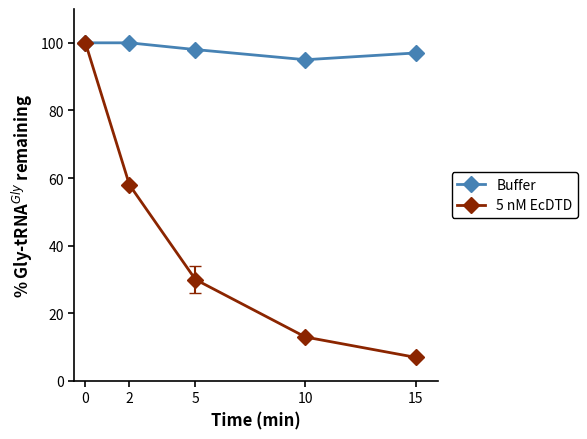

Reading right to left, transcribe all the data shown in this chart.

Buffer: 15=97	10=95	5=98	2=100	0=100
5 nM EcDTD: 15=7	10=13	5=30	2=58	0=100